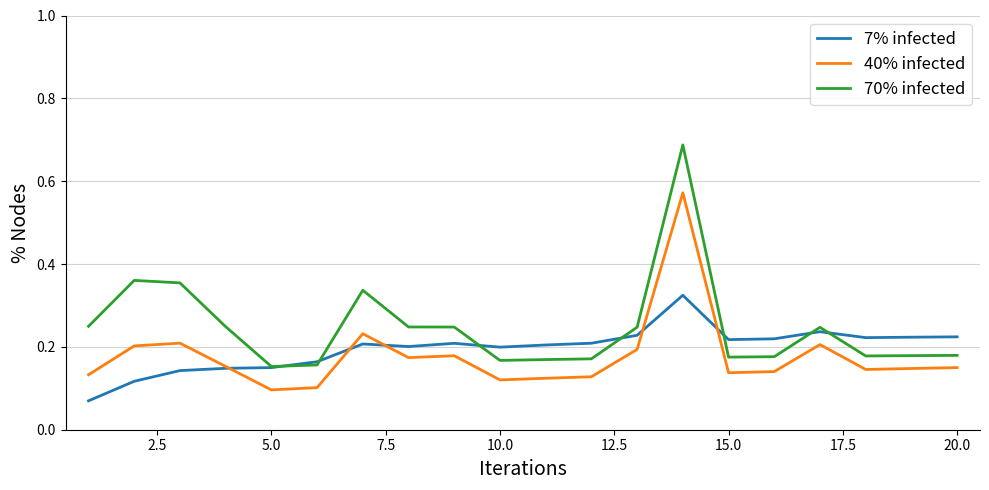

Which series has the widest spread of values?

70% infected